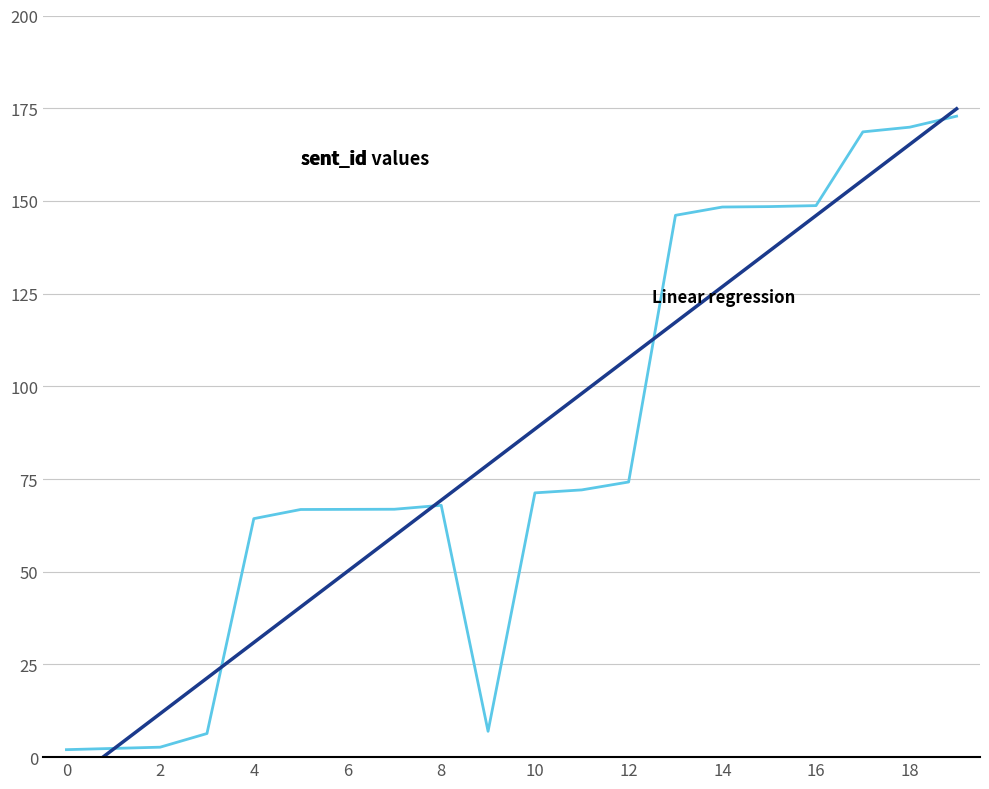

At which label is sent_id closest to 87?

12